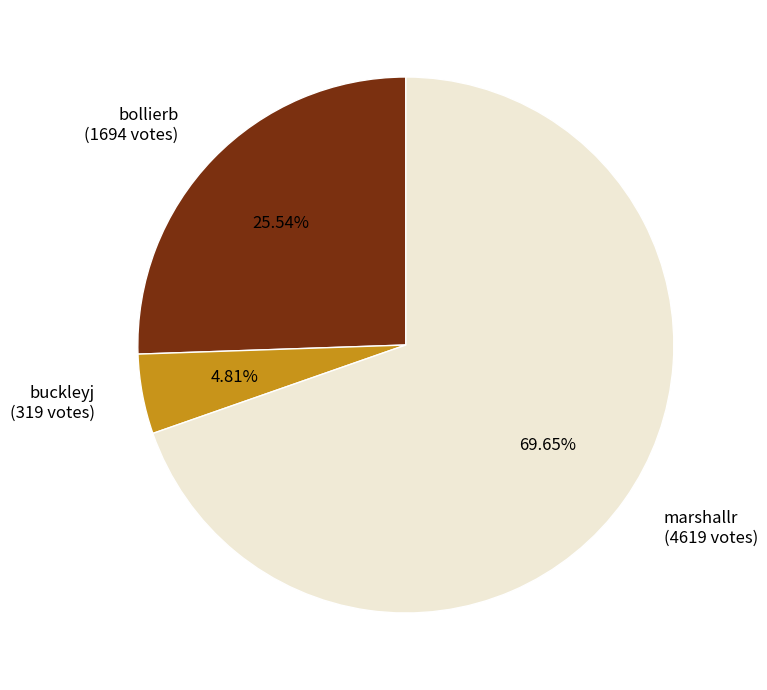

To the nearest percent, what is the average slice percentage?

33%